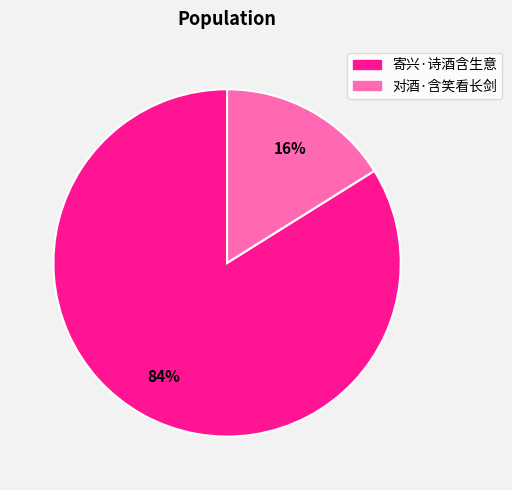

Which slice represents more than half of the pie?

寄兴·诗酒含生意